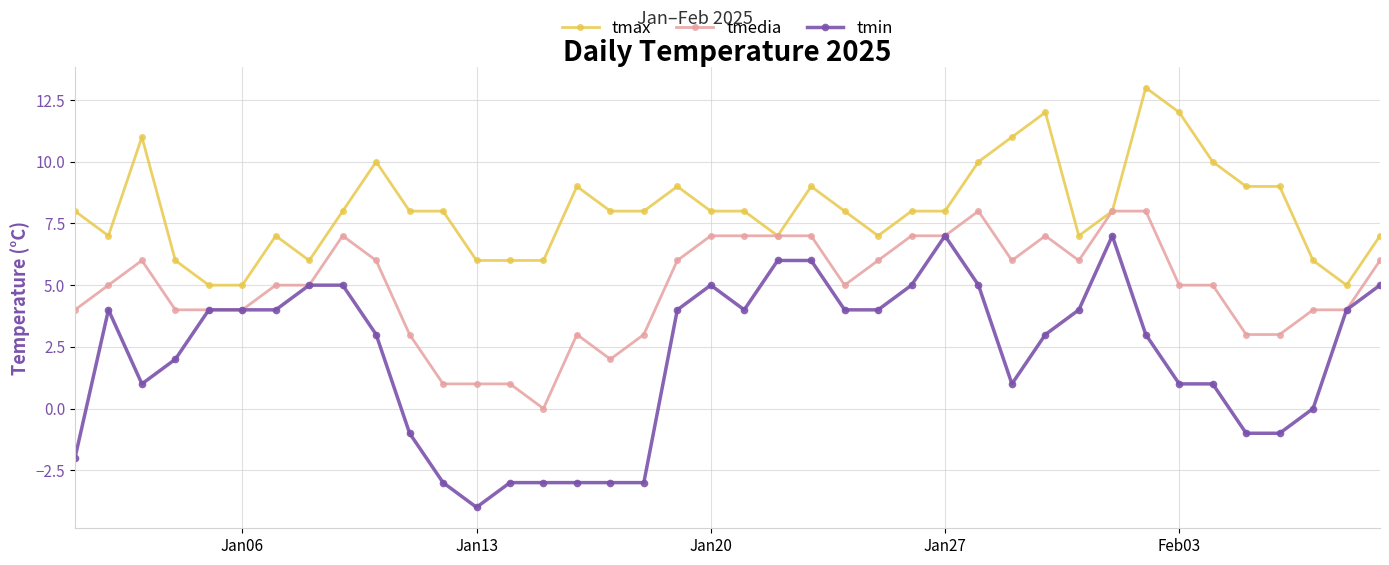

Reading right to left, extract all data points from this chart.

tmax: 7	5	6	9	9	10	12	13	8	7	12	11	10	8	8	7	8	9	7	8	8	9	8	8	9	6	6	6	8	8	10	8	6	7	5	5	6	11	7	8
tmedia: 6	4	4	3	3	5	5	8	8	6	7	6	8	7	7	6	5	7	7	7	7	6	3	2	3	0	1	1	1	3	6	7	5	5	4	4	4	6	5	4
tmin: 5	4	0	-1	-1	1	1	3	7	4	3	1	5	7	5	4	4	6	6	4	5	4	-3	-3	-3	-3	-3	-4	-3	-1	3	5	5	4	4	4	2	1	4	-2